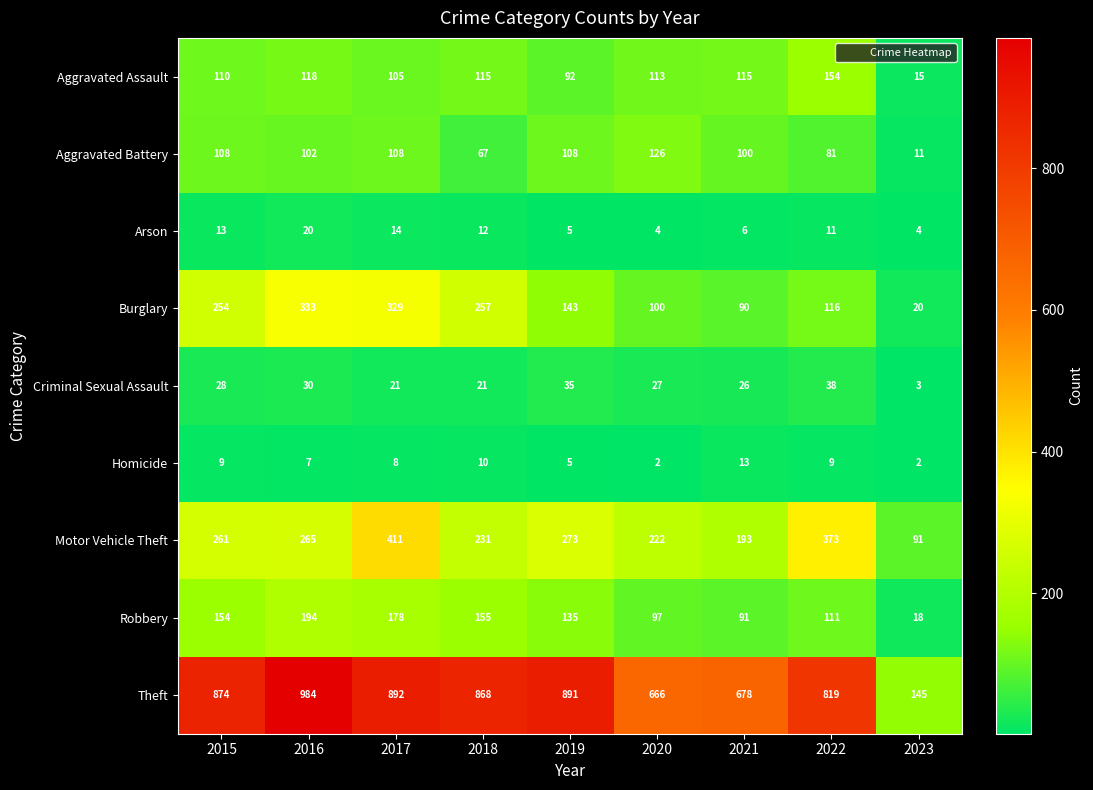

What is the sum of the Motor Vehicle Theft values at 2020 and 2015?

483